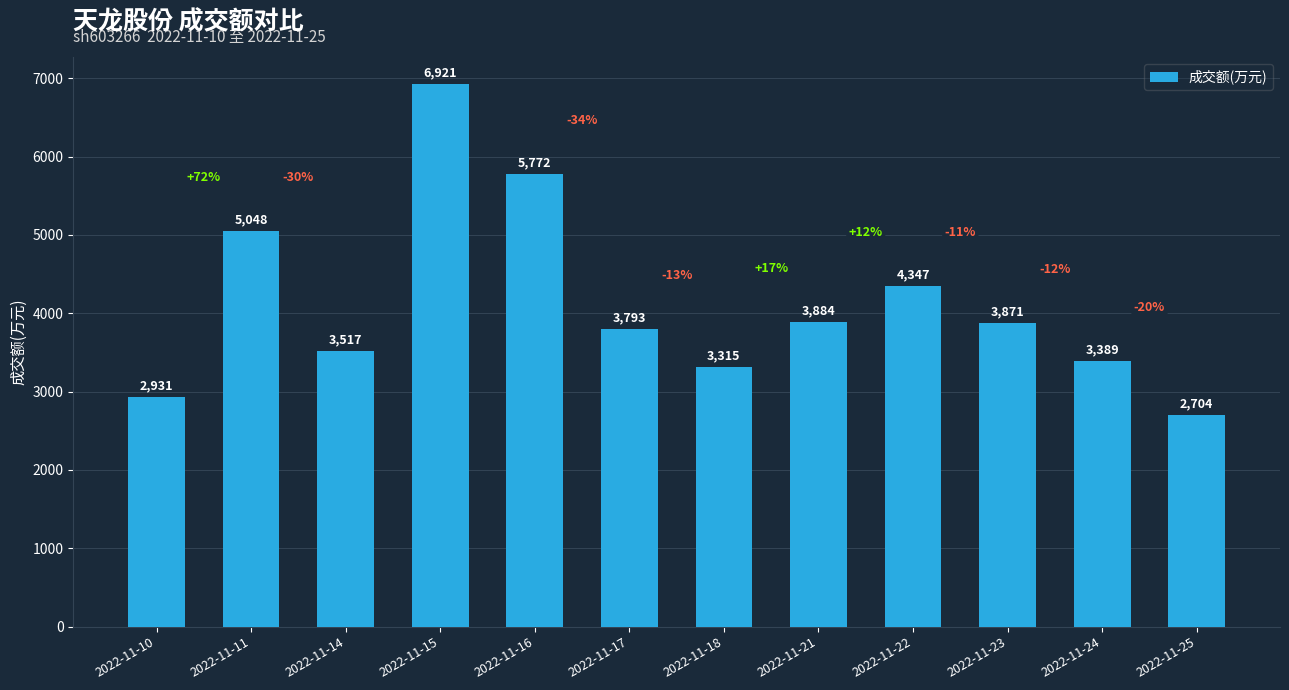

The chart shows a value of 11776 at 2022-11-15. True or false?

False